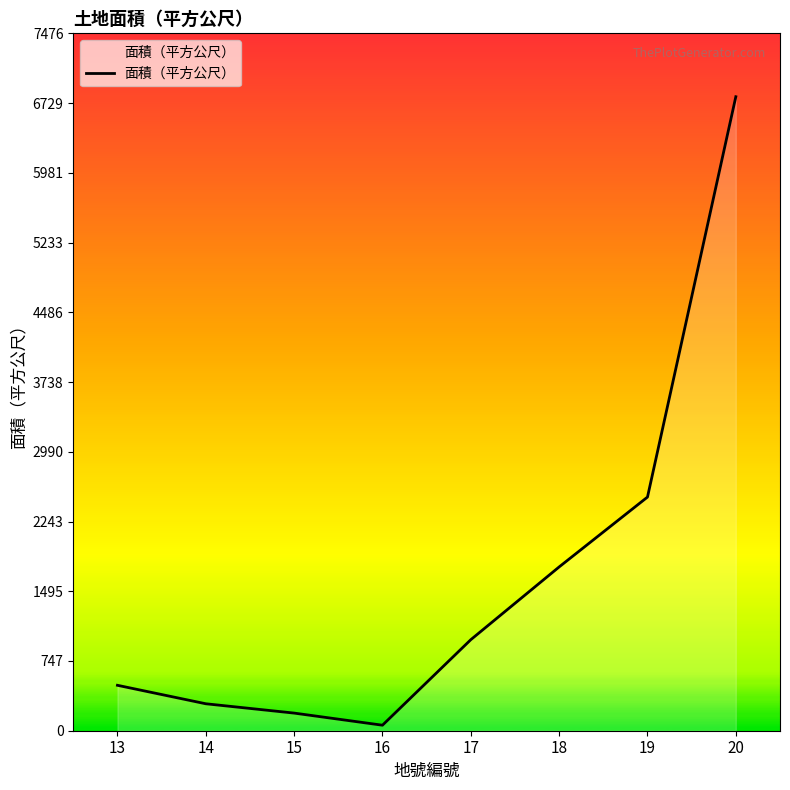

The value at 18 is 1151. True or false?

False